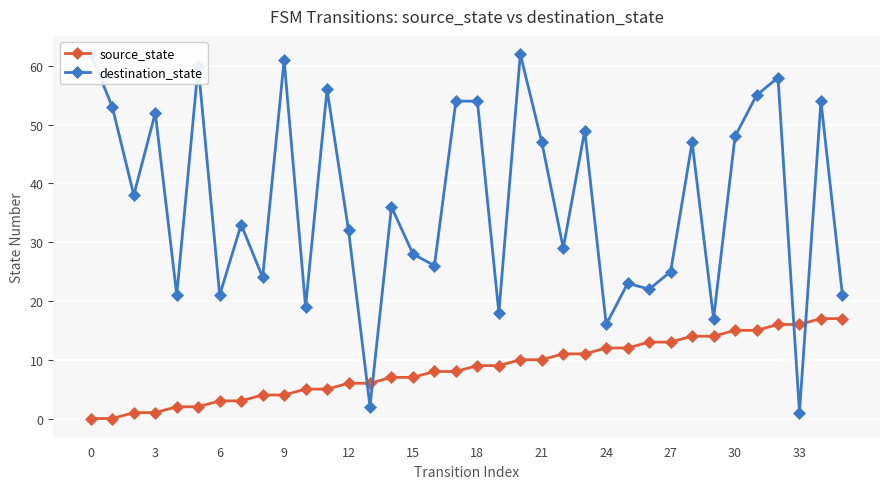

Which series ends up on top after the final intersection of source_state and destination_state?

destination_state